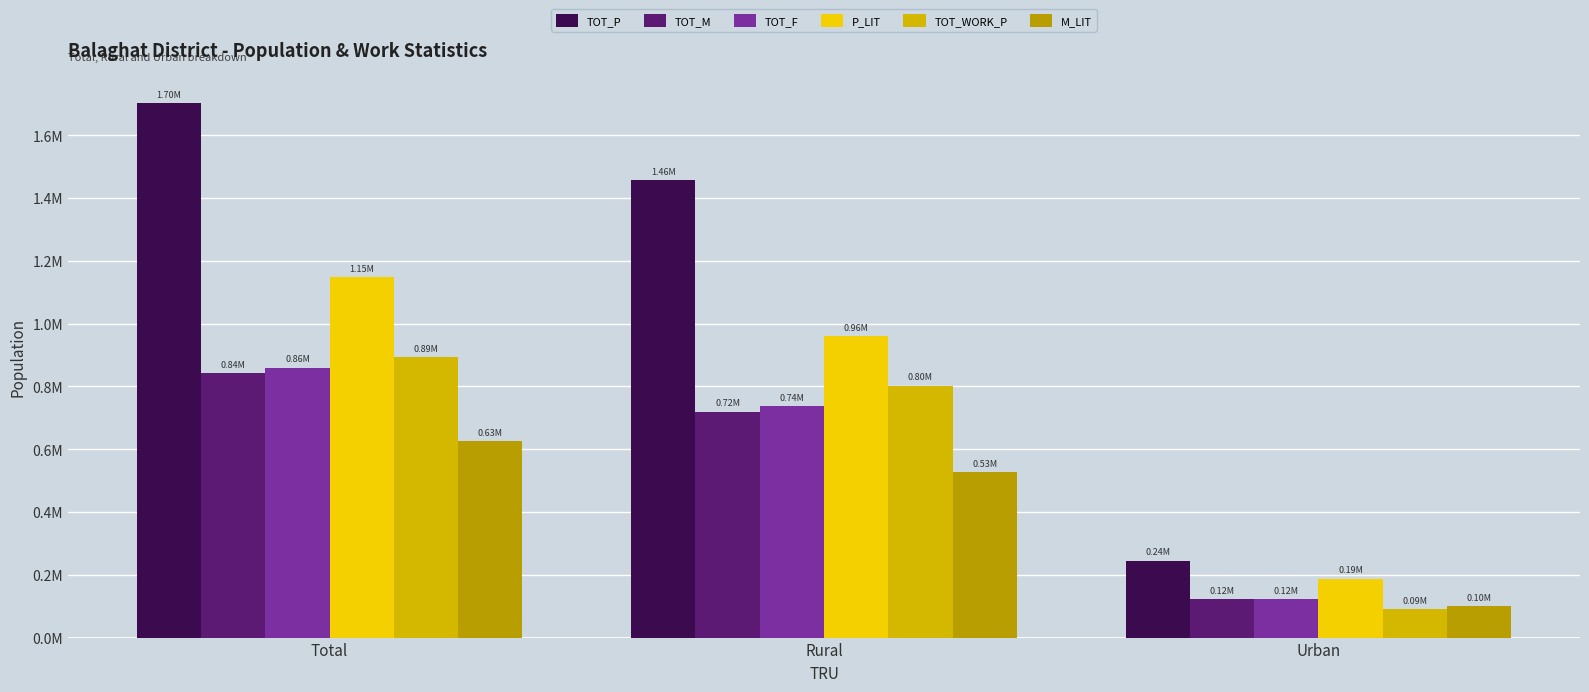

Reading left to right, extract all data points from this chart.

TOT_P: Total=1701698	Rural=1456882	Urban=244816
TOT_M: Total=842178	Rural=719794	Urban=122384
TOT_F: Total=859520	Rural=737088	Urban=122432
P_LIT: Total=1147623	Rural=960218	Urban=187405
TOT_WORK_P: Total=893014	Rural=802288	Urban=90726
M_LIT: Total=626468	Rural=527089	Urban=99379